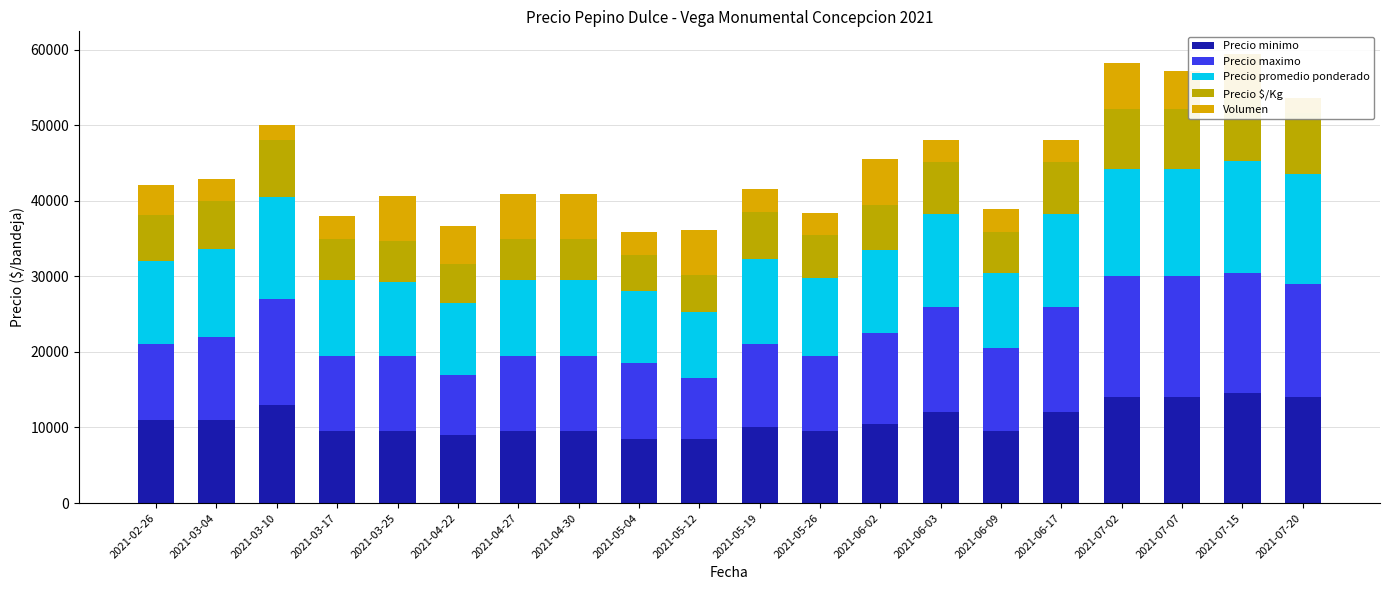

What is the minimum value shown in the chart?

2000